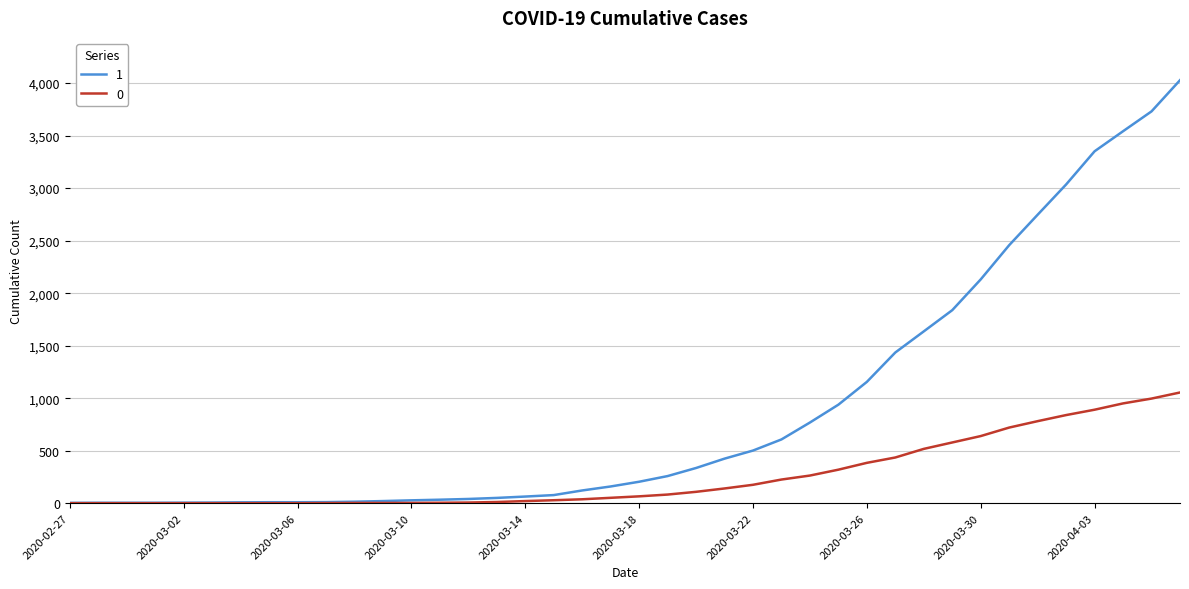

Rank the series by their average value, from highest to lowest.

1, 0